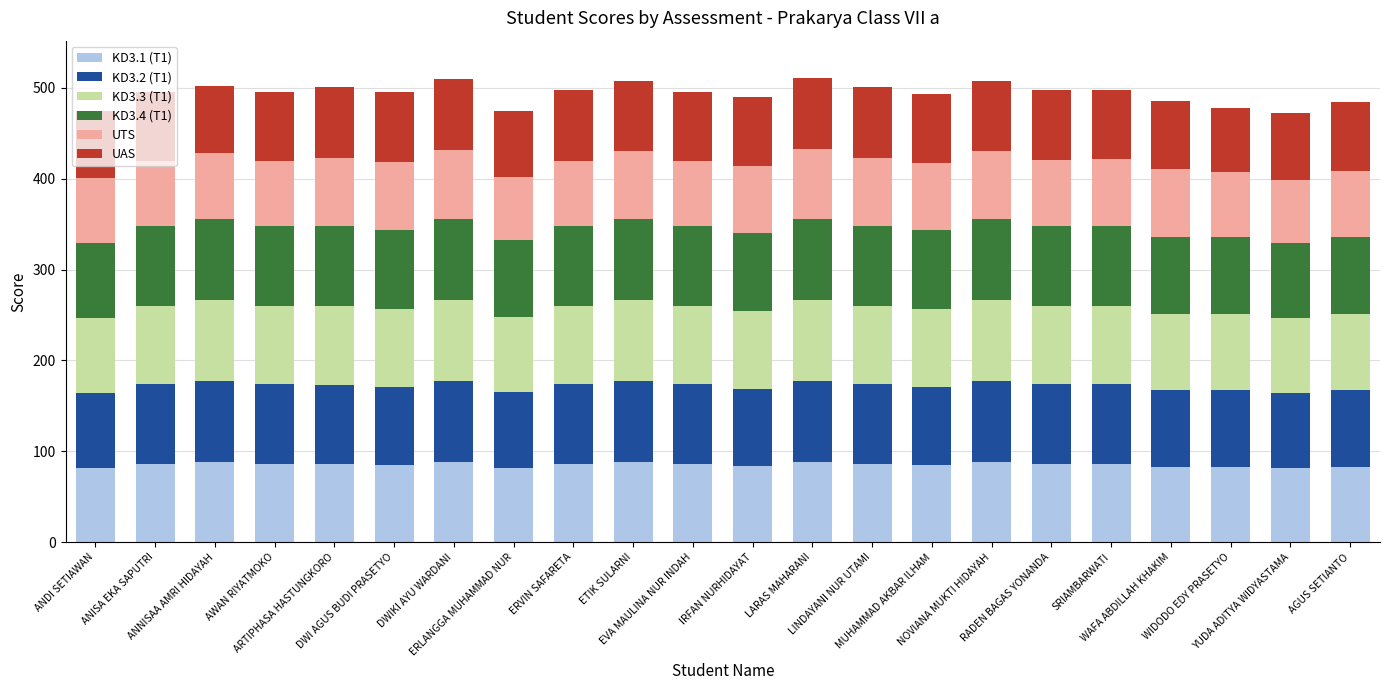

What is the total value across all series at WAFA ABDILLAH KHAKIM?

486